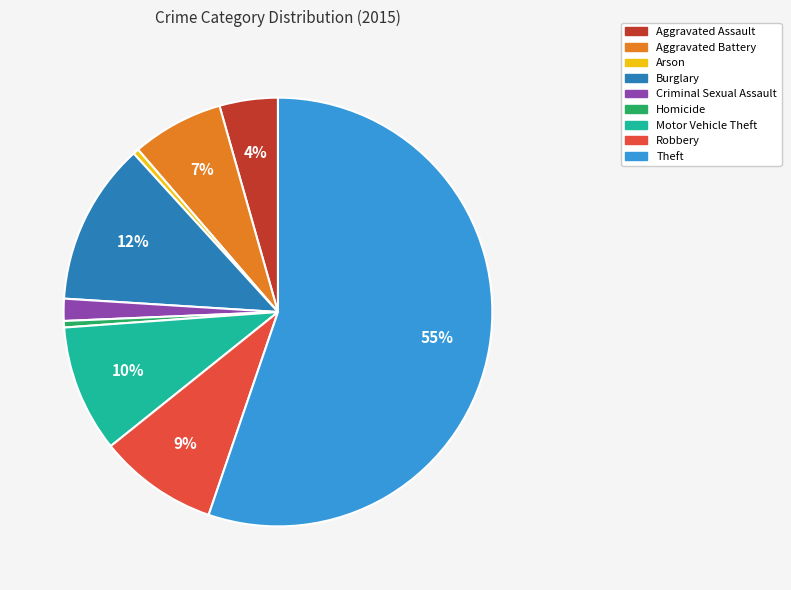

Count the number of slices in the pie.

9